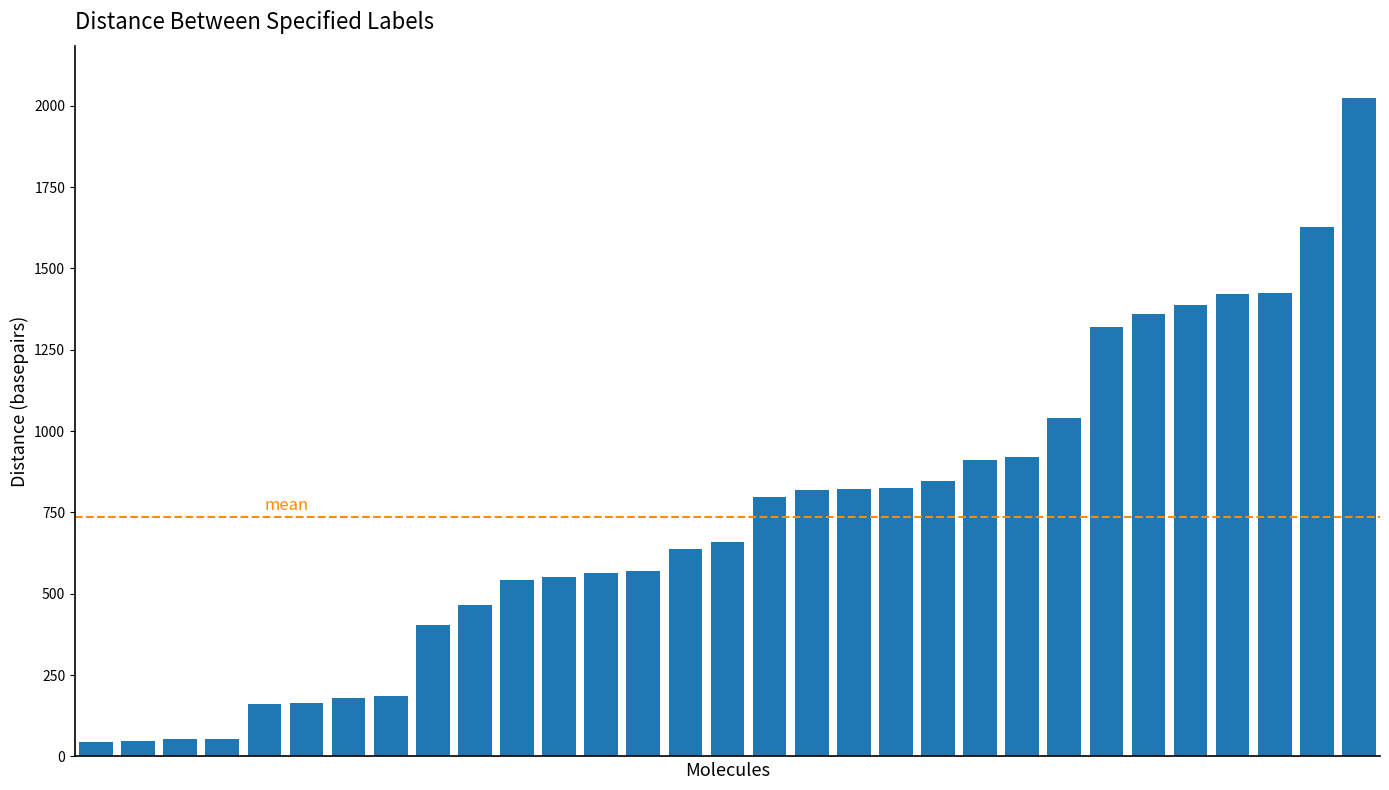

What is the value of the 29th bar from the left?

1424.8